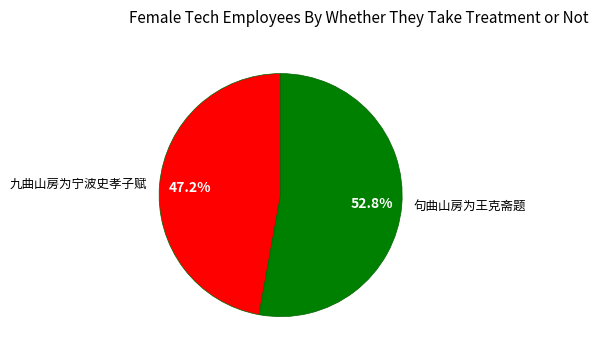

What is the smallest slice in the pie chart?

九曲山房为宁波史孝子赋